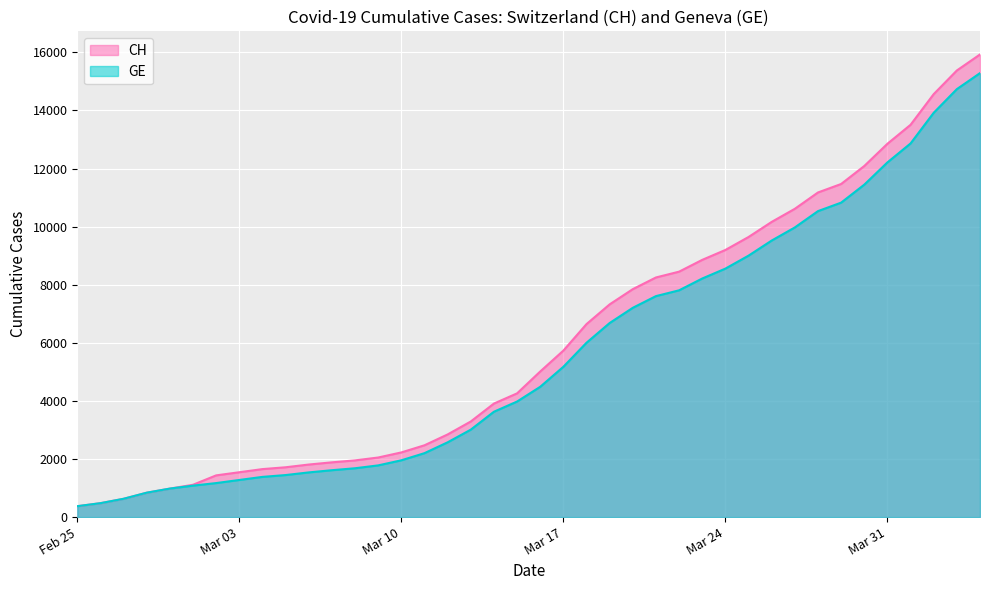

What is the sum of all GE values?

225656